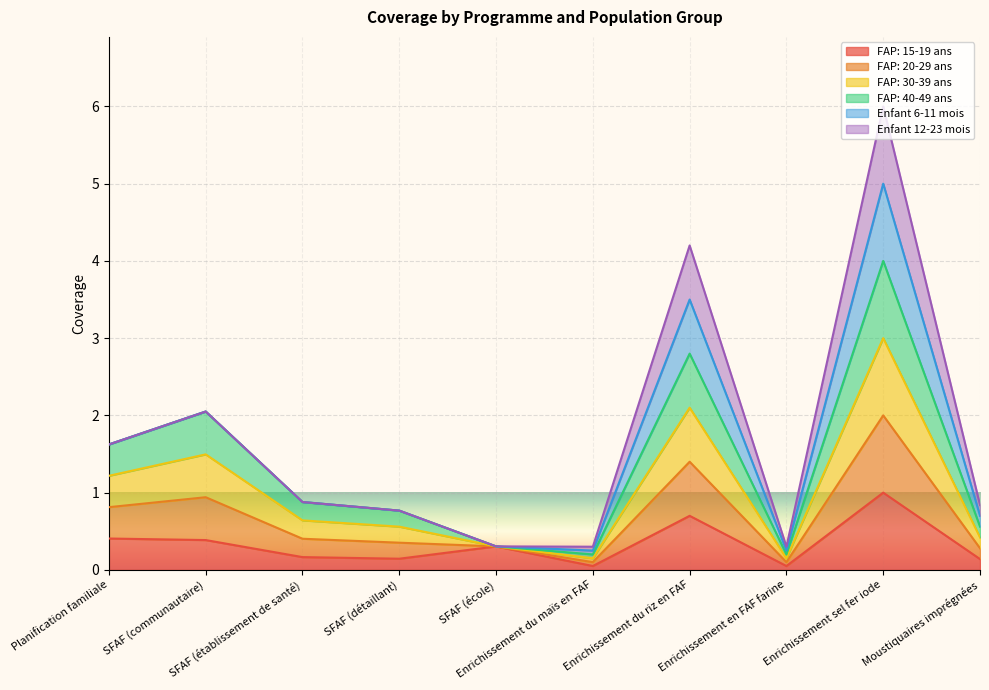

Does the chart display data point markers on the line(s)?

No